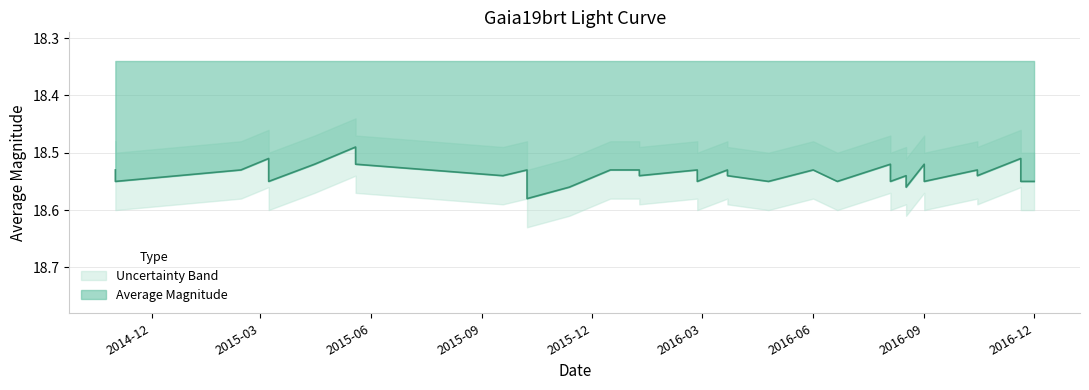

Read the value at 0.

18.6